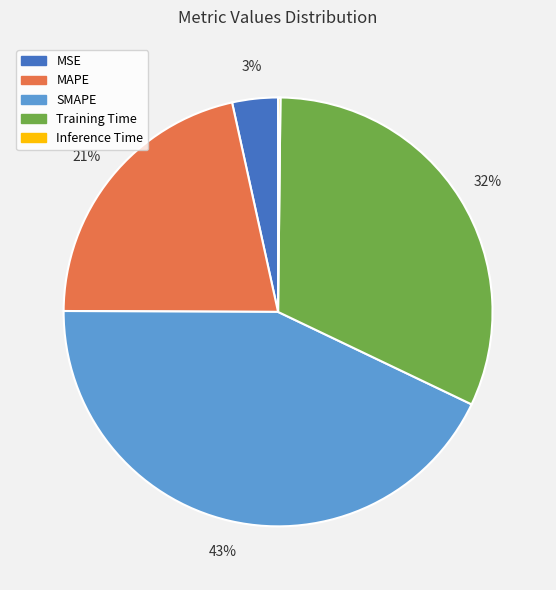

To the nearest percent, what portion does MSE represent?

3%